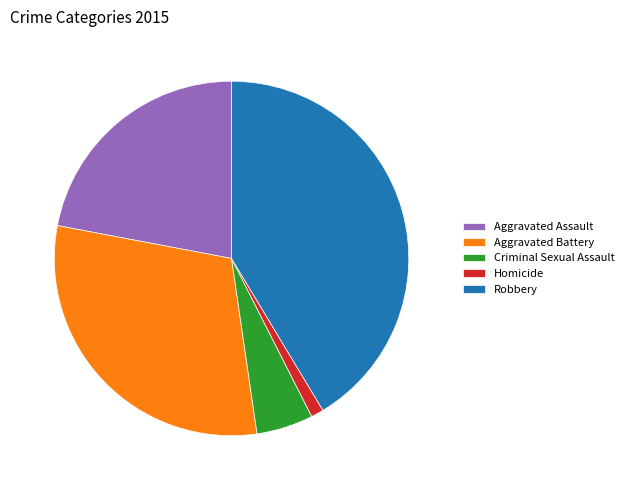

To the nearest percent, what is the difference between the Criminal Sexual Assault and Aggravated Battery slice percentages?

25%